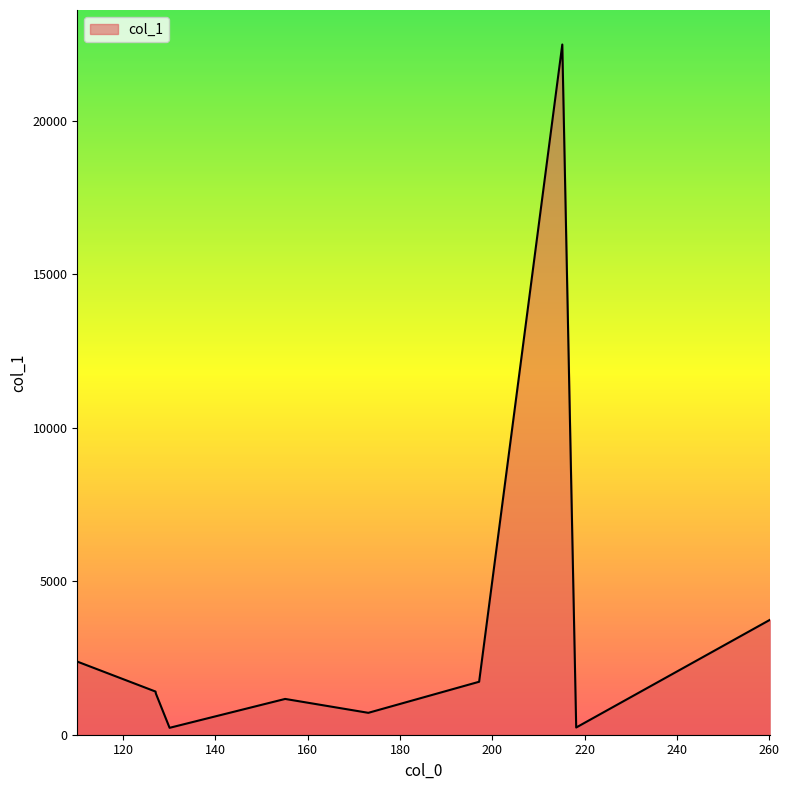

Count the number of data series in this chart.

1